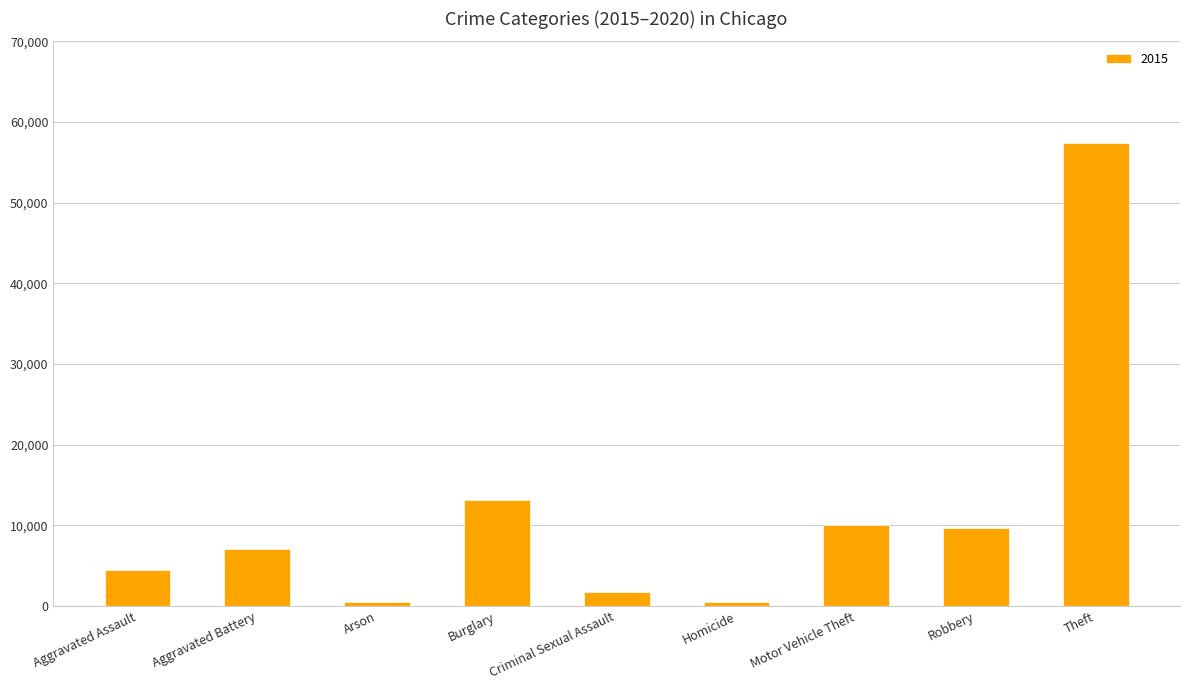

At which label is the value closest to 28899?

Burglary